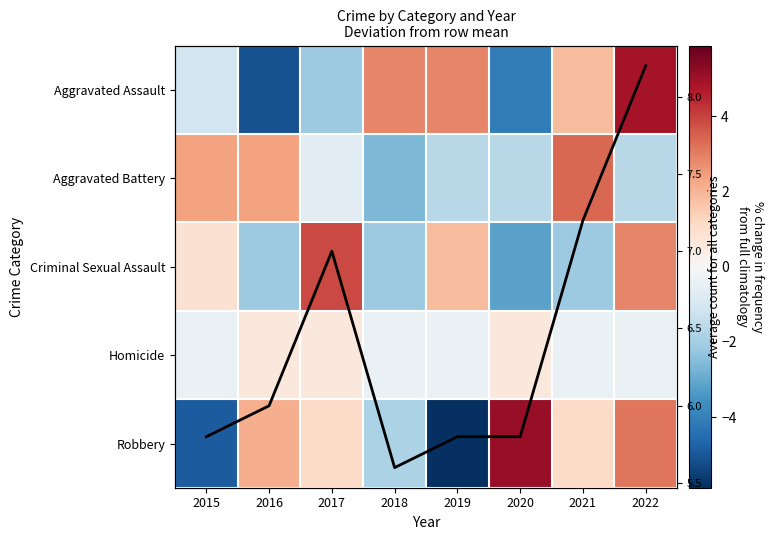

The value of Robbery at 2016 is 2.1. True or false?

True